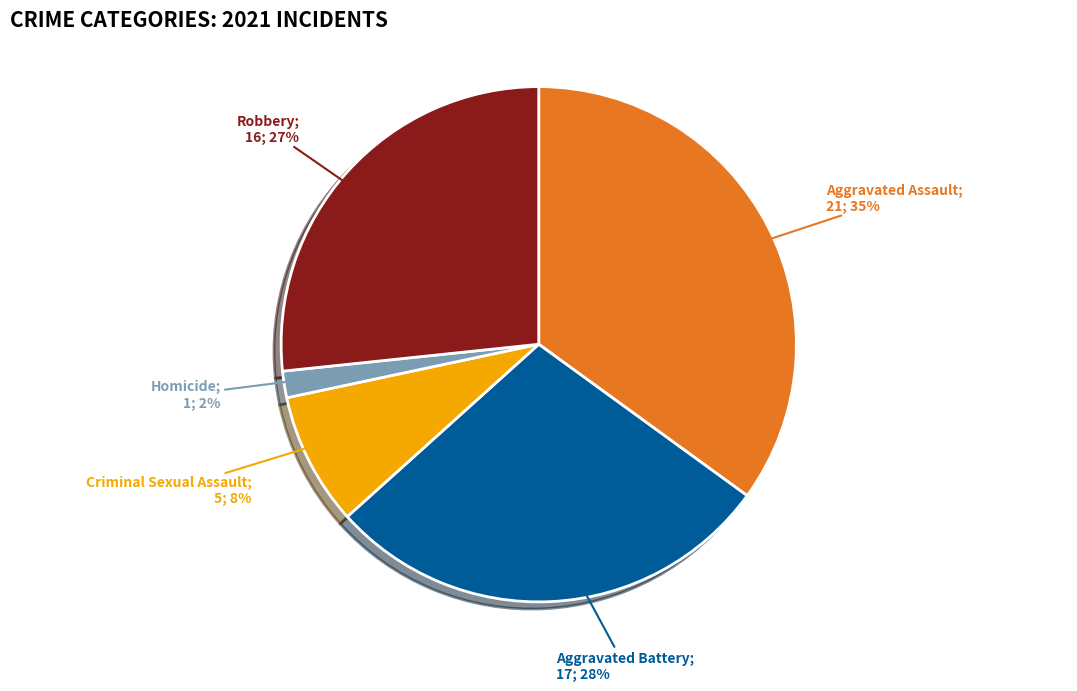

Does any single category account for the majority?

No